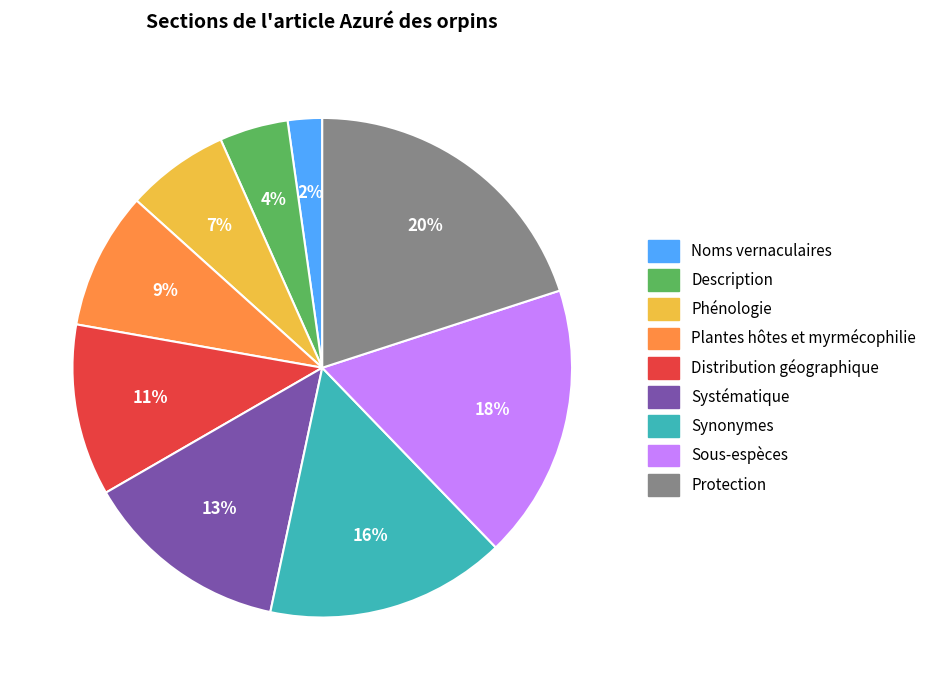

Do Plantes hôtes et myrmécophilie and Noms vernaculaires together represent more than half of the pie?

No